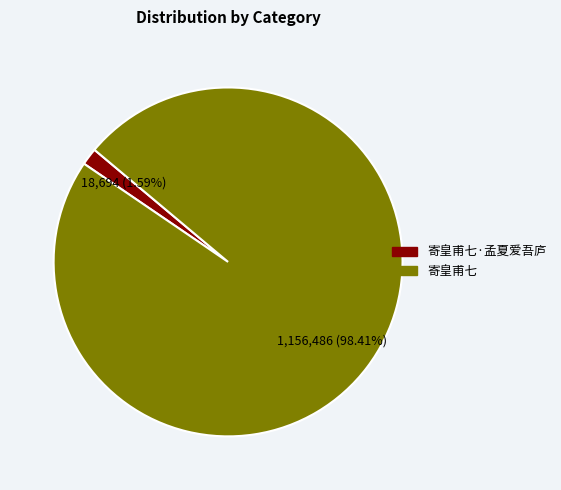

Does any single category account for the majority?

Yes